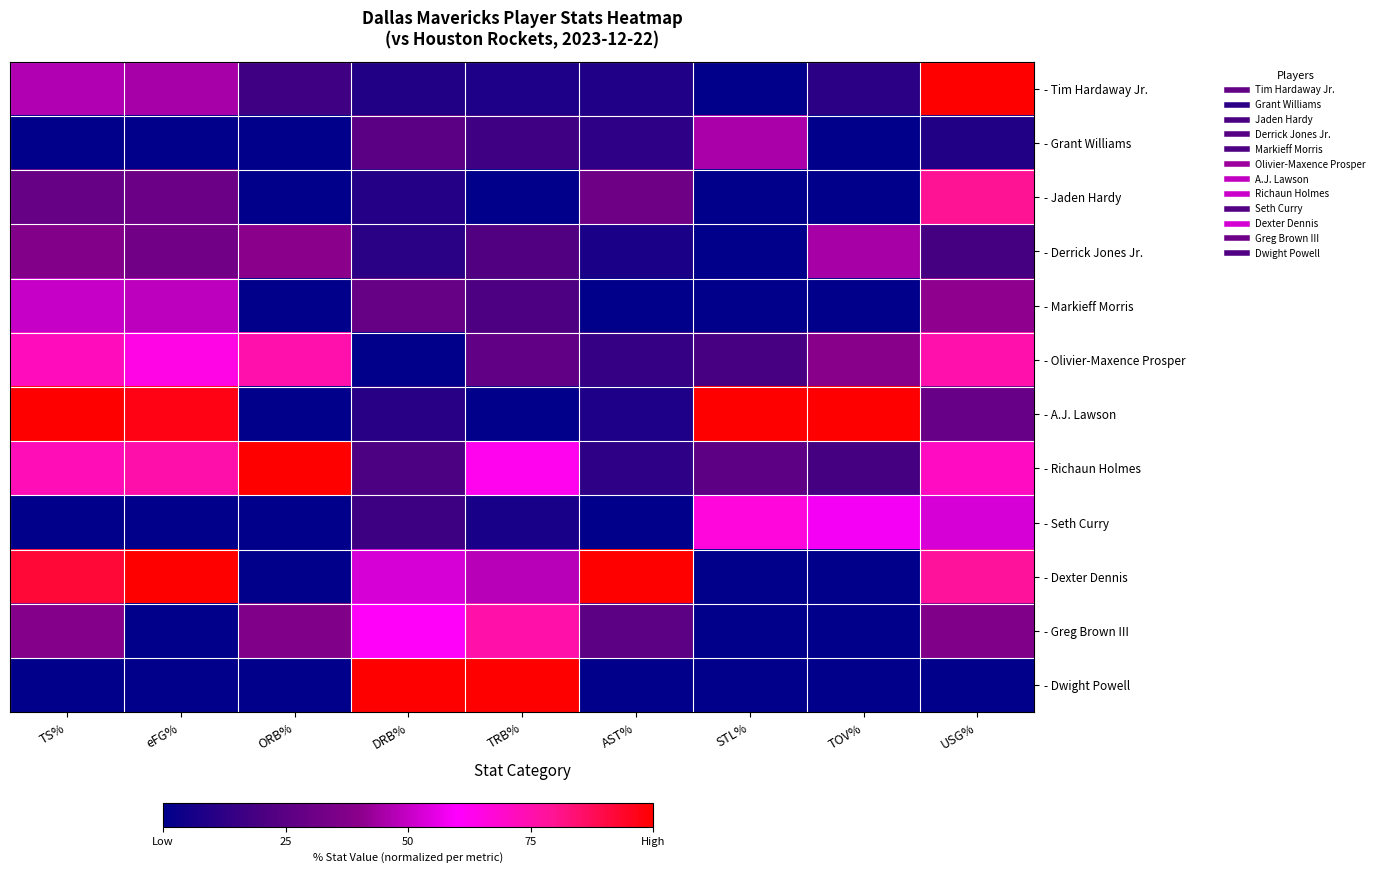

What is the total value across all series at TOV%?

2.7